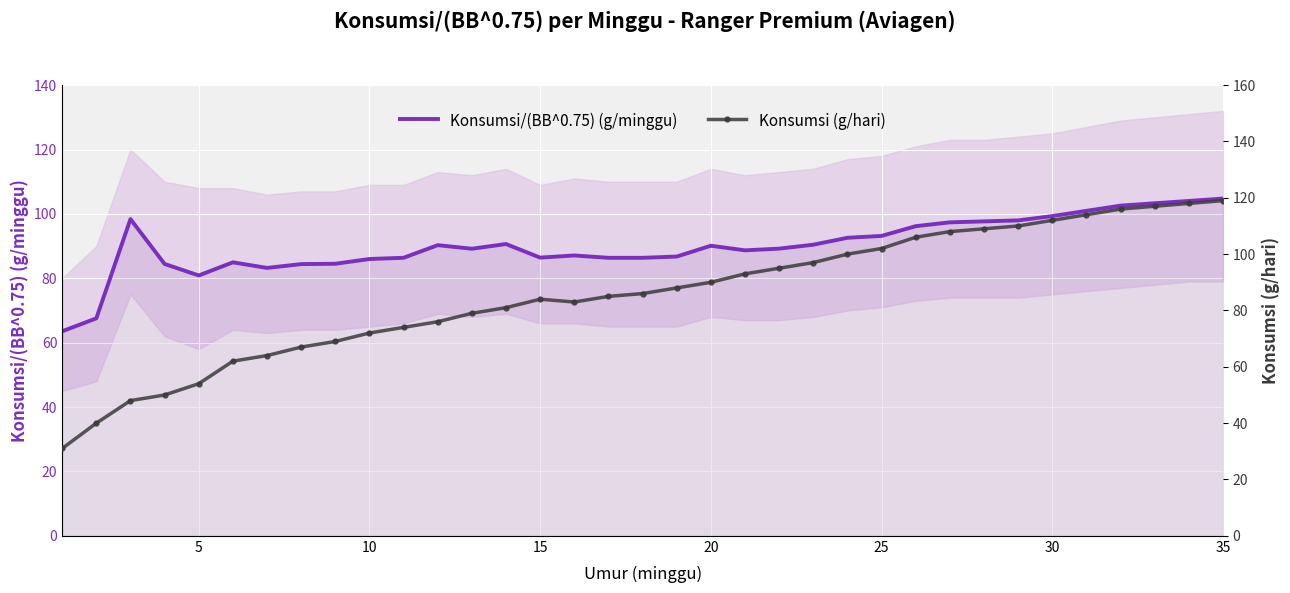

What is the minimum value for Konsumsi/(BB^0.75) (g/minggu)?

63.5